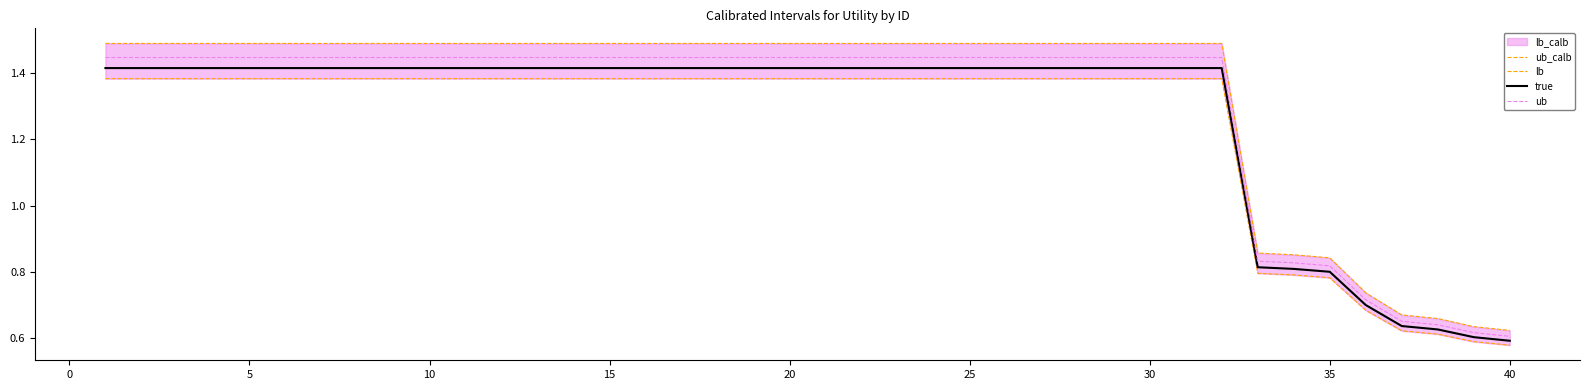

The true series shows 0.6 at 15. True or false?

False